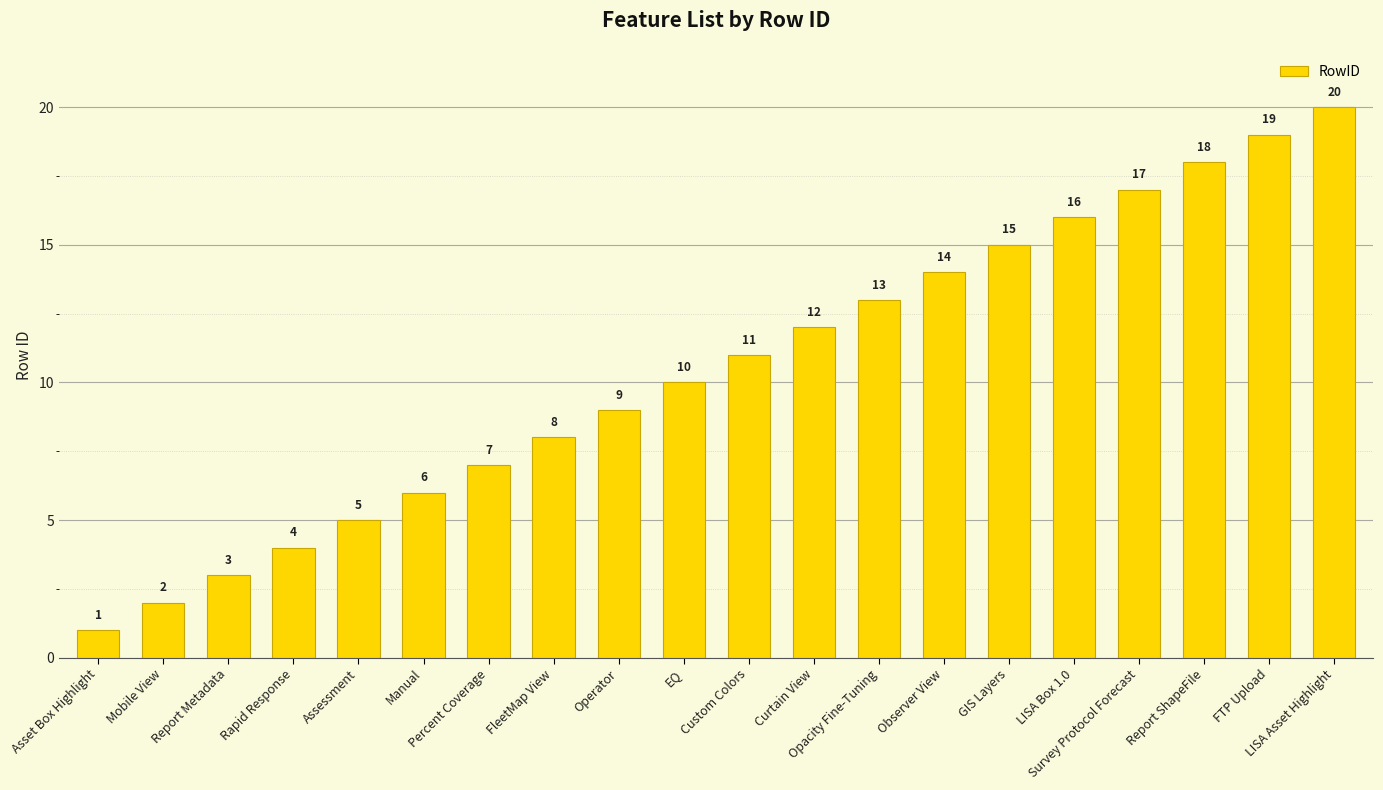

Reading left to right, what are all the values shown in this chart?

1	2	3	4	5	6	7	8	9	10	11	12	13	14	15	16	17	18	19	20